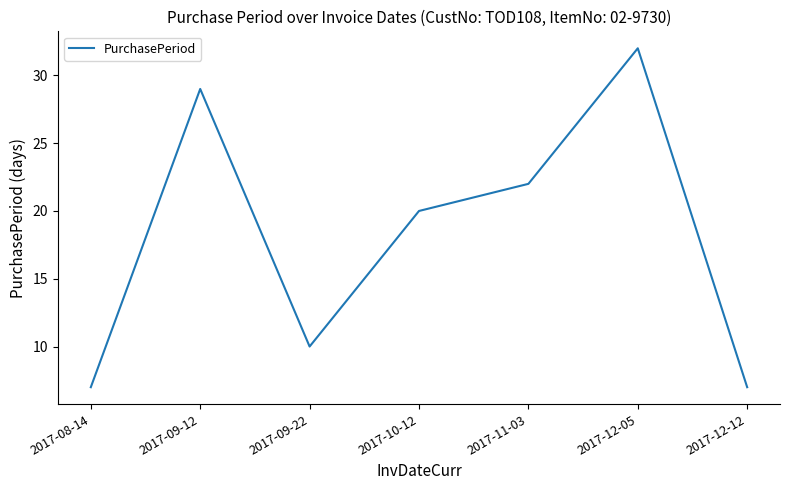

What is the approximate value at 2017-12-05?

32